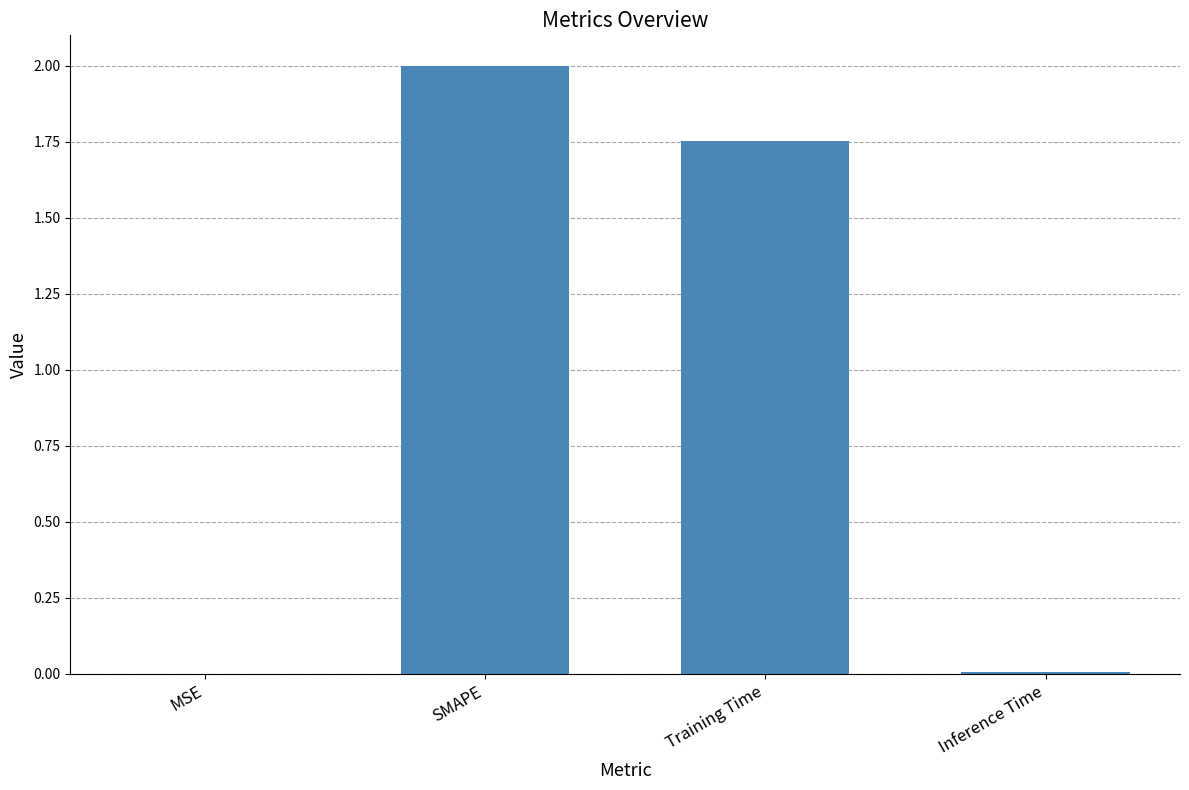

Where does the data first go above 1?

SMAPE